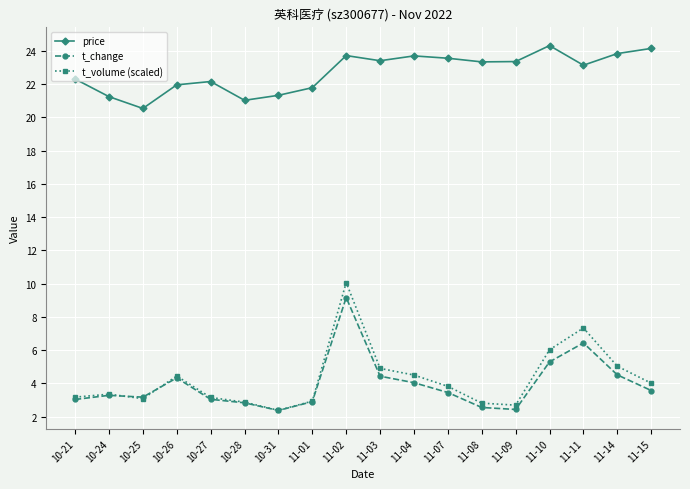

What is the label of the 18th point from the right?

10-21